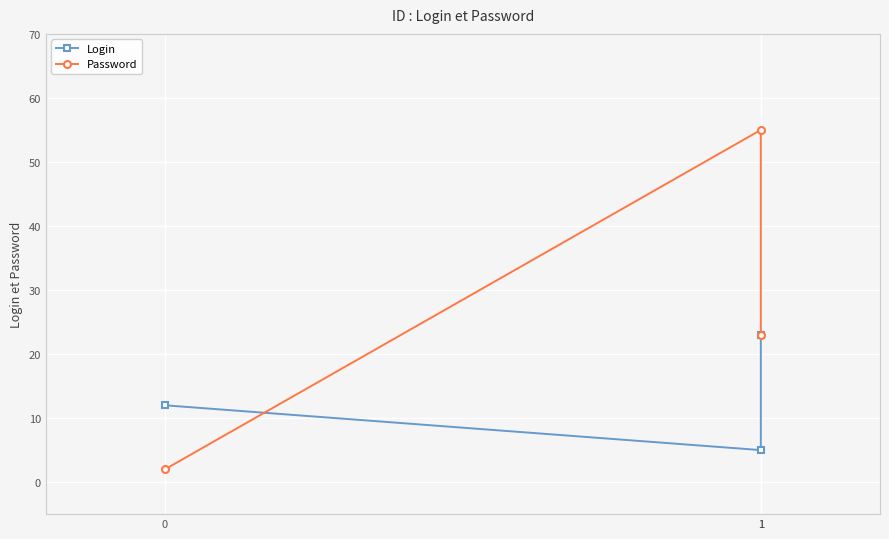

True or false: Login has a value of 12 at 0.

True